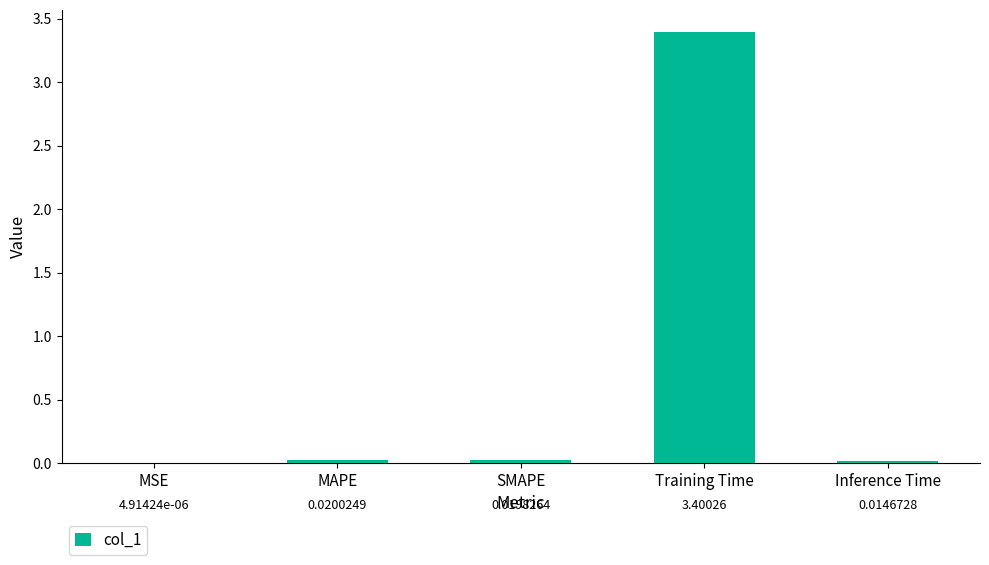

What is the change in value from MSE to Training Time?

+3.4